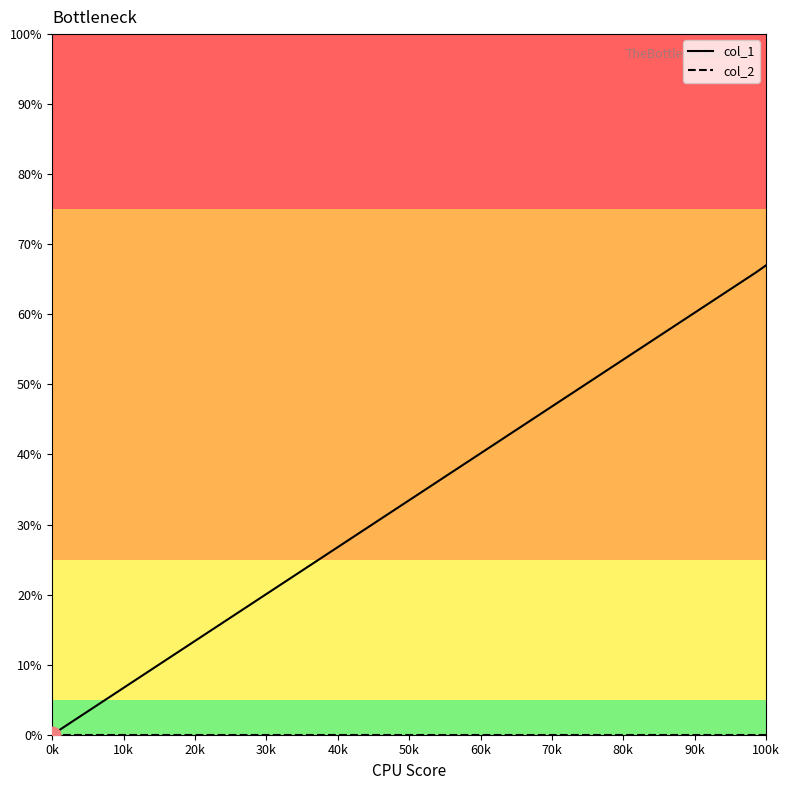

What is the highest value of the col_1 series?

67